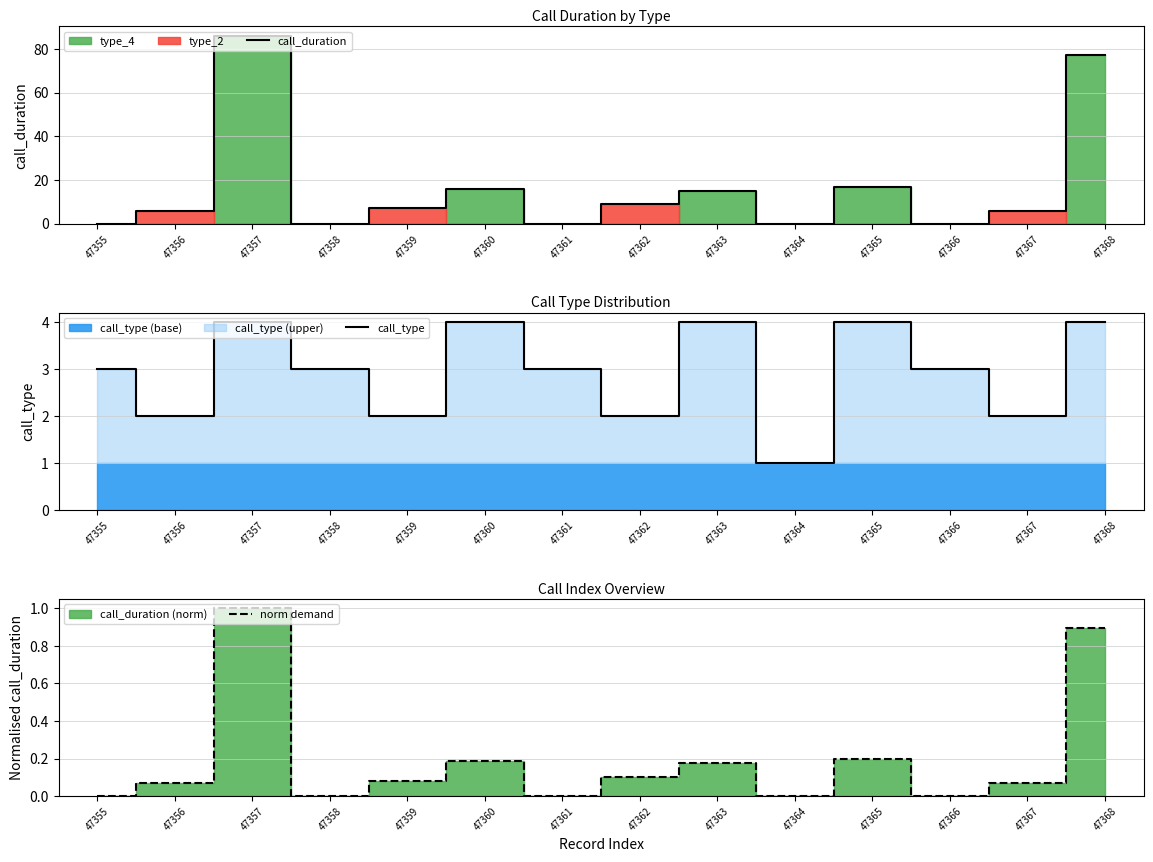

What is the value of the call_duration point at the 14th from the left?

77.0